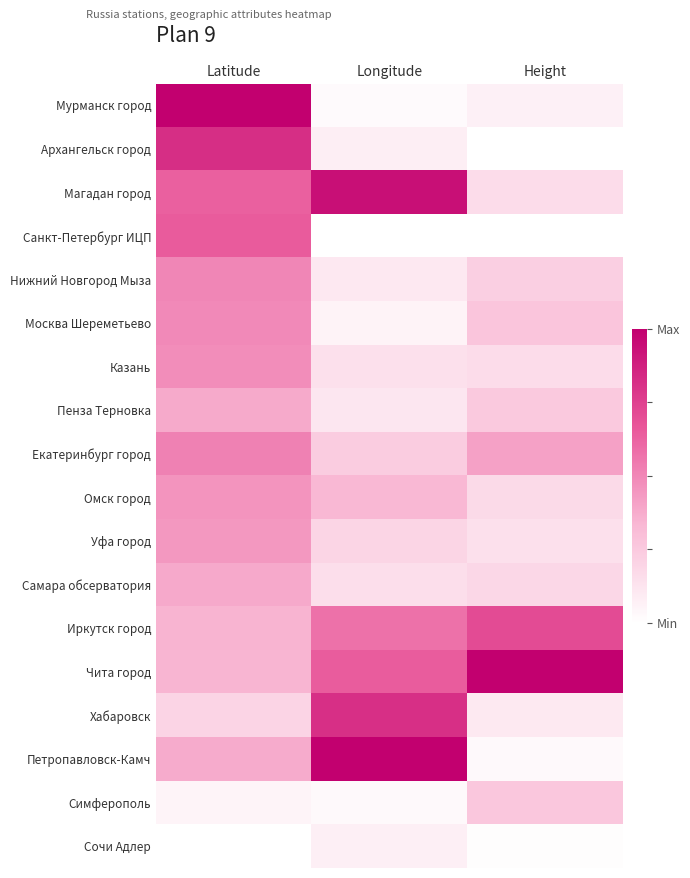

Which series has the largest range (max minus min)?

Мурманск город